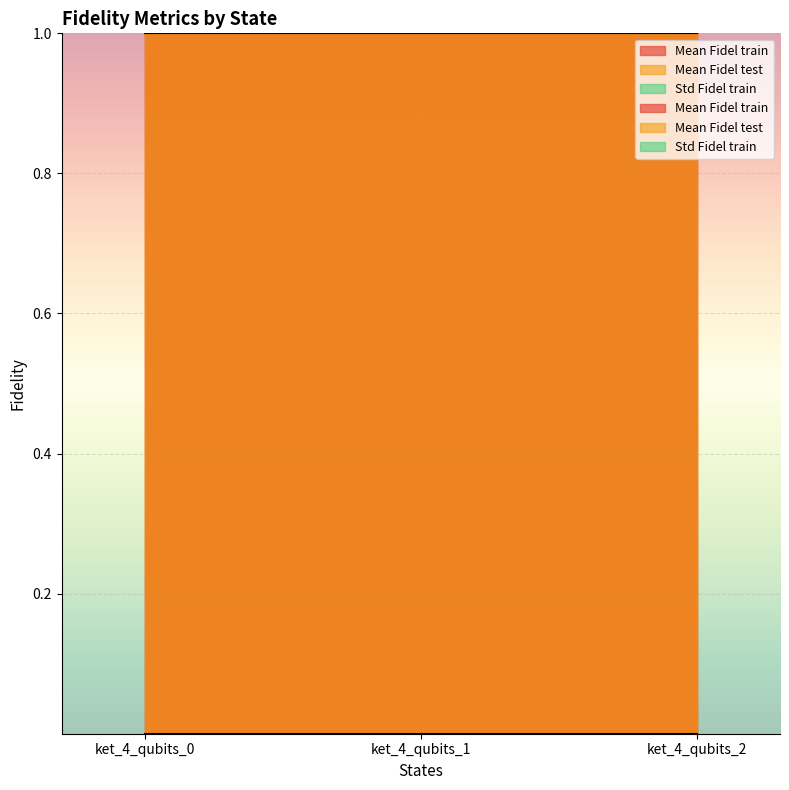

Count the Mean Fidel train values in the range 1 to 2.

3